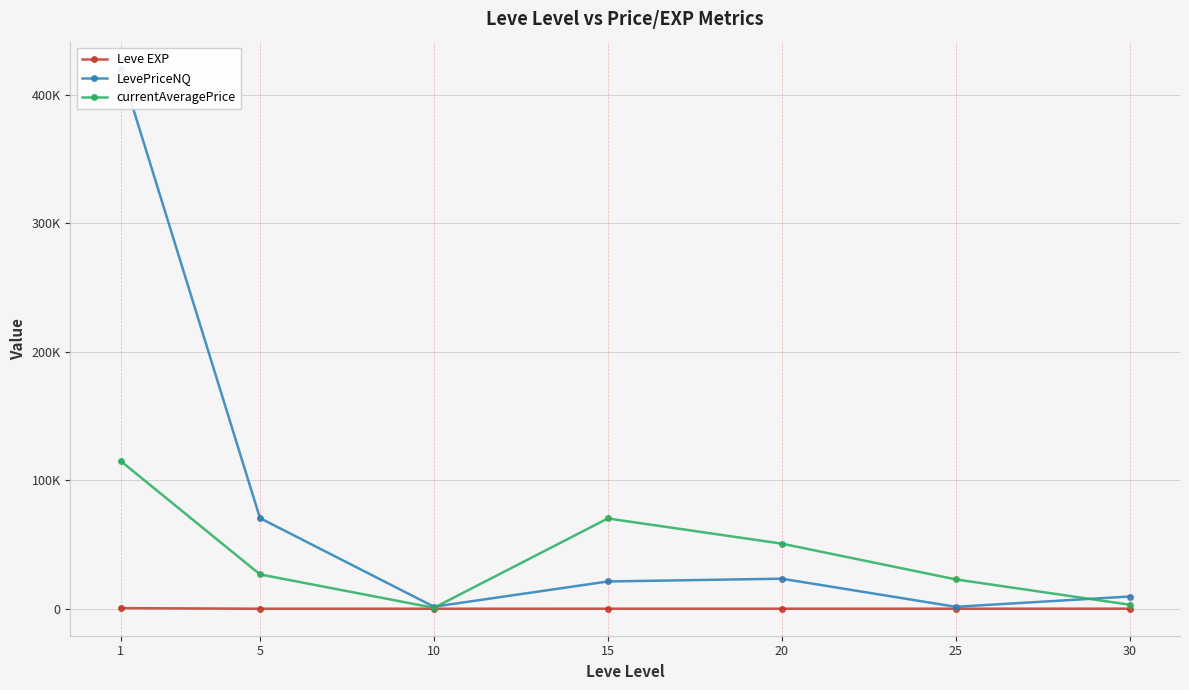

What is the difference between the maximum and second lowest values in the currentAveragePrice series?

111712.1